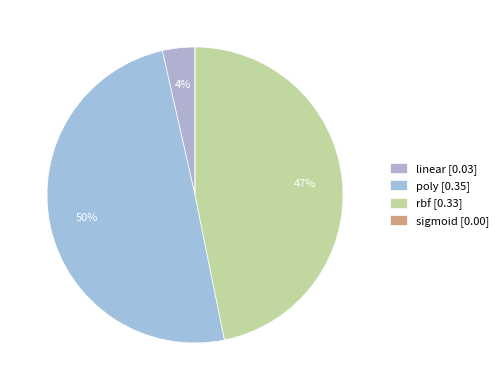

To the nearest percent, what is the difference between the poly and linear slice percentages?

46%